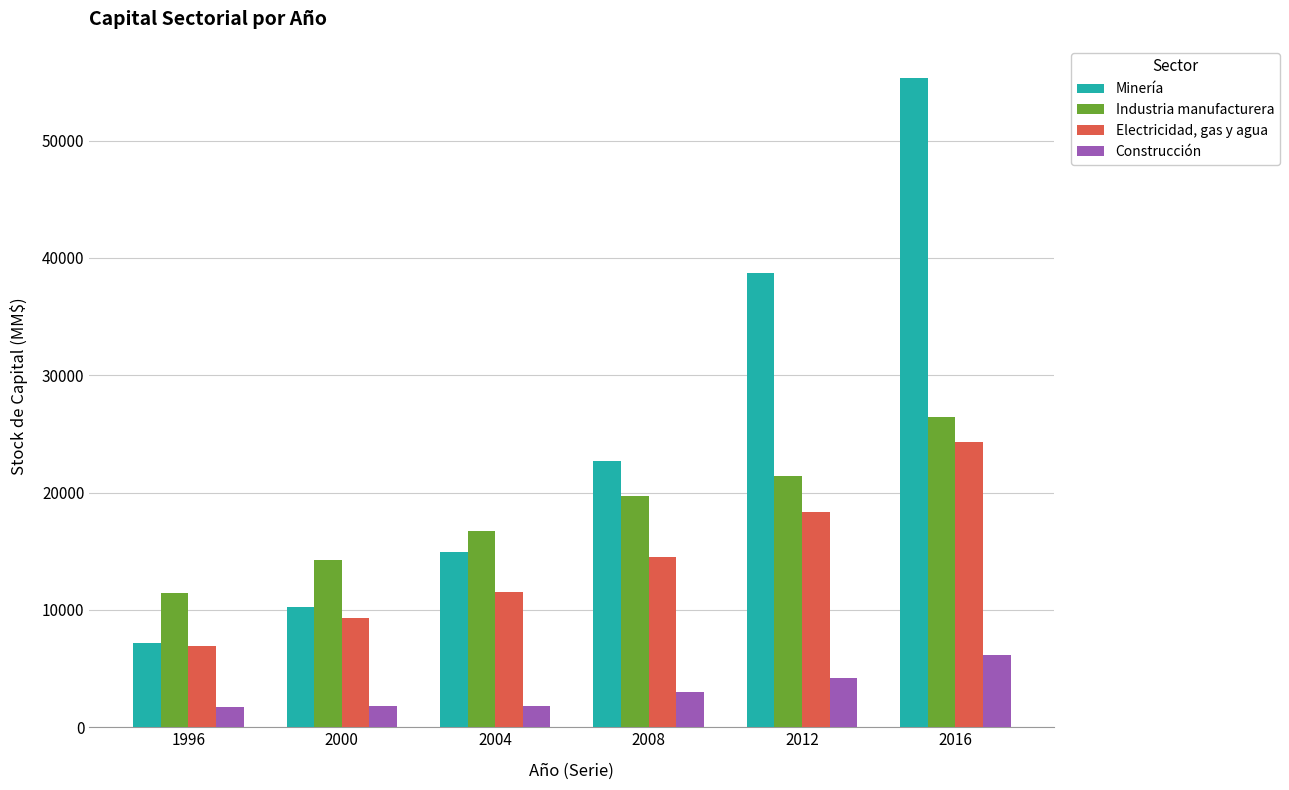

At how many categories does at least one series exceed 37605?

2